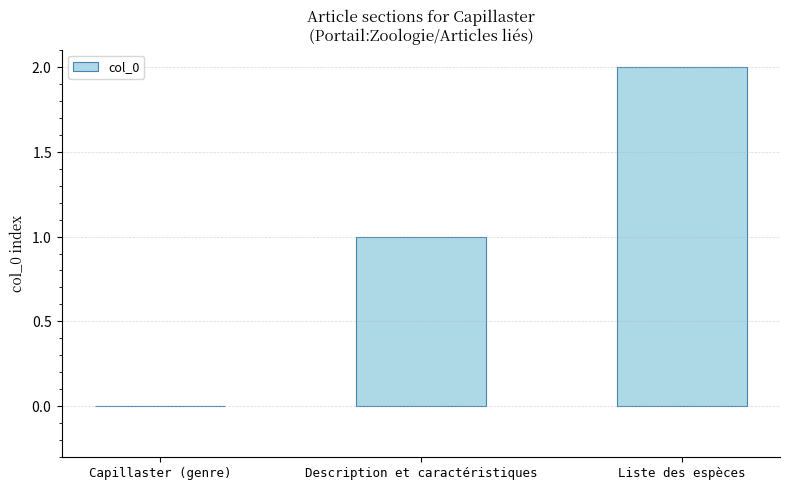

Rank the categories by value from lowest to highest.

Capillaster (genre), Description et caractéristiques, Liste des espèces